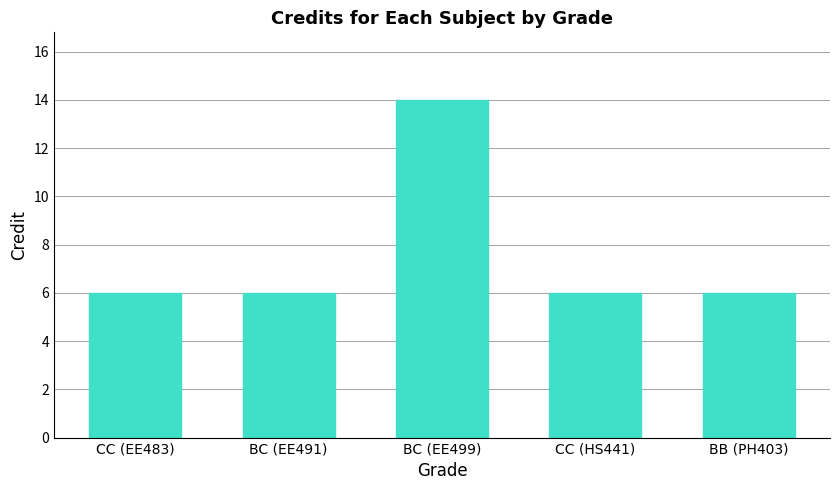

What is the greatest value displayed?

14